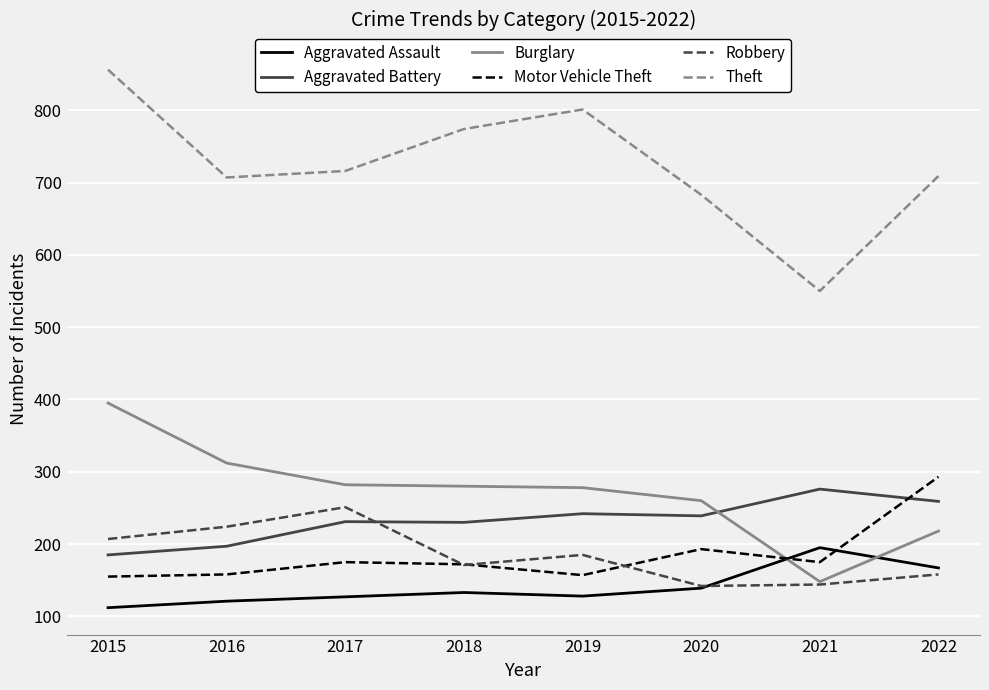

Between 2015 and 2020, which series saw the biggest shift?

Theft